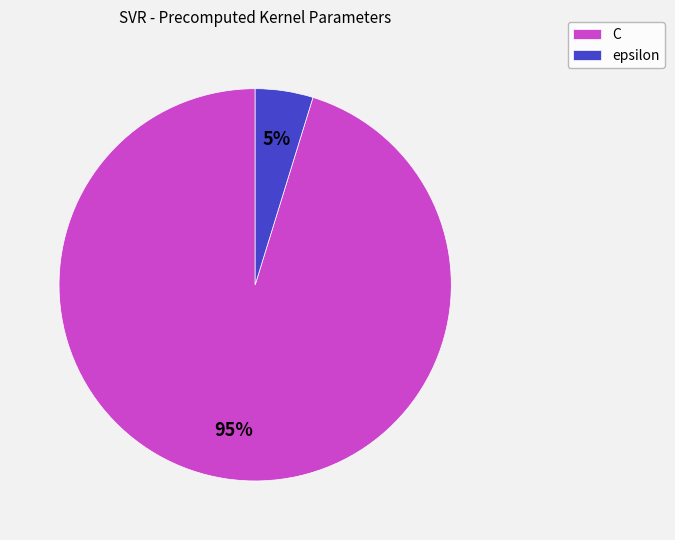

Which category has the biggest portion of the pie?

C